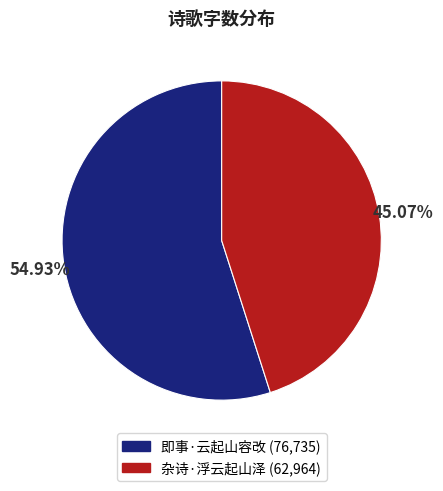

To the nearest percent, what is the combined percentage of 杂诗·浮云起山泽 and 即事·云起山容改?

100%